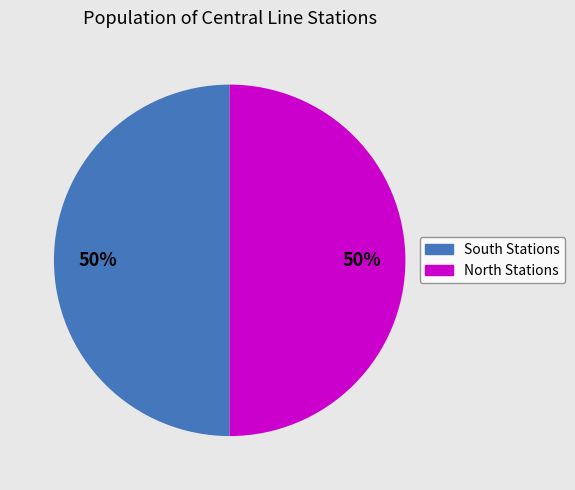

How many slices are in this pie chart?

2